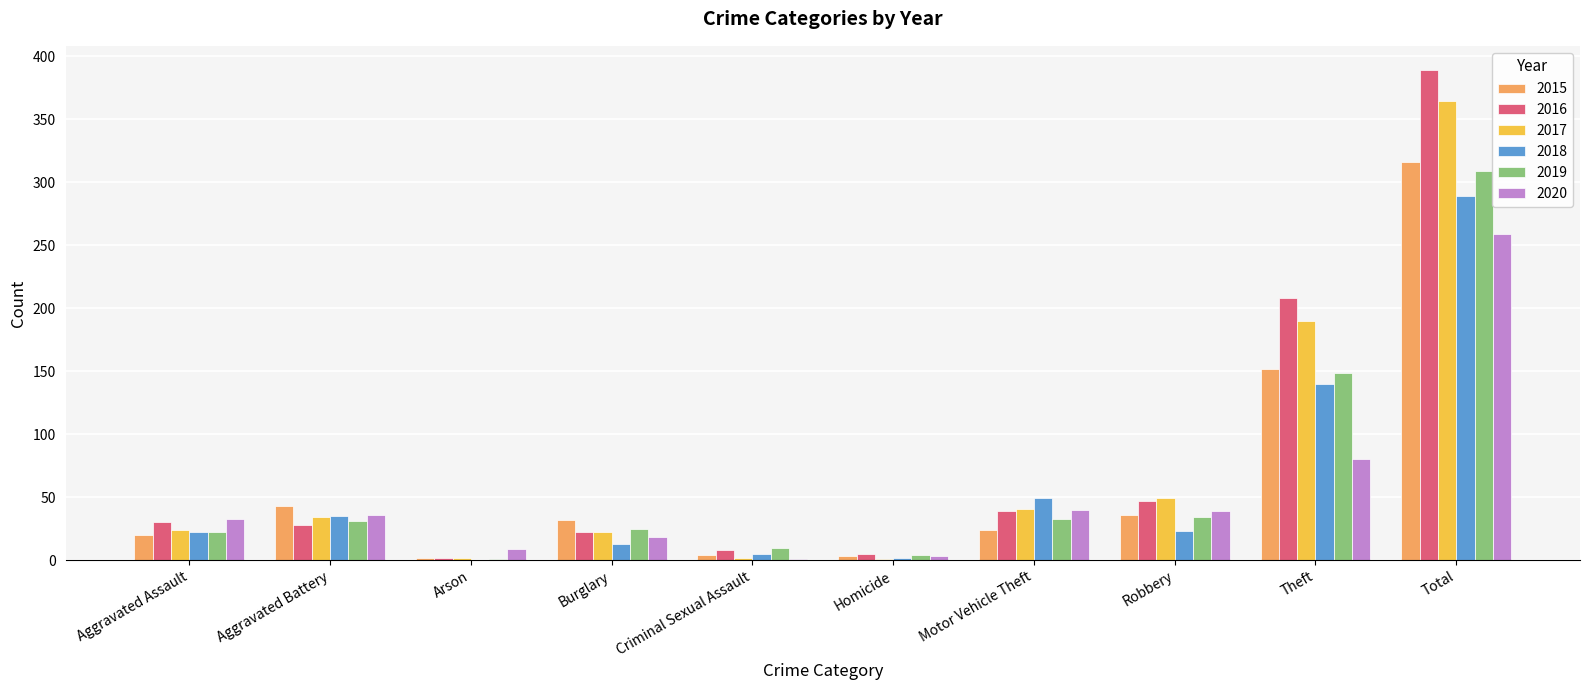

Which series changed the most between Robbery and Total?

2016